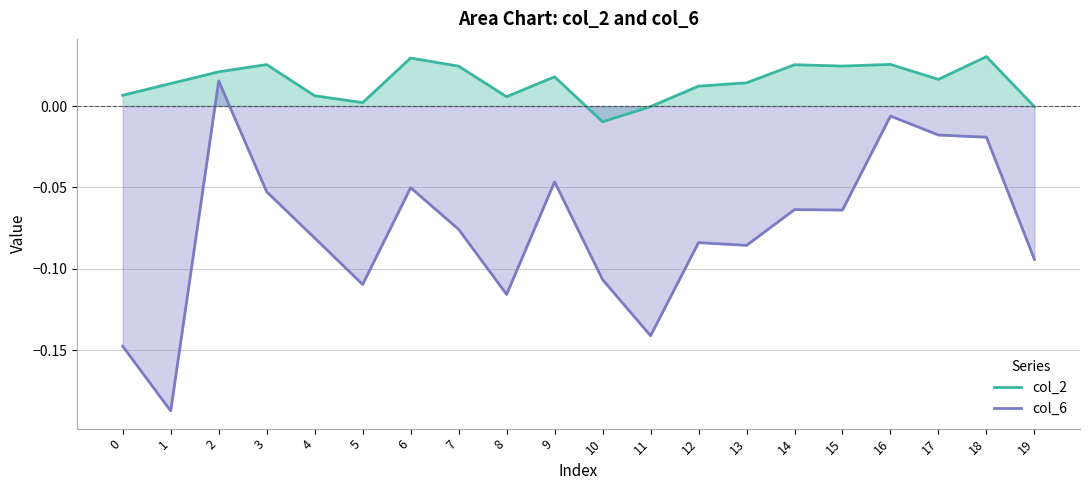

The value of col_6 at 12 is -0.1. True or false?

False